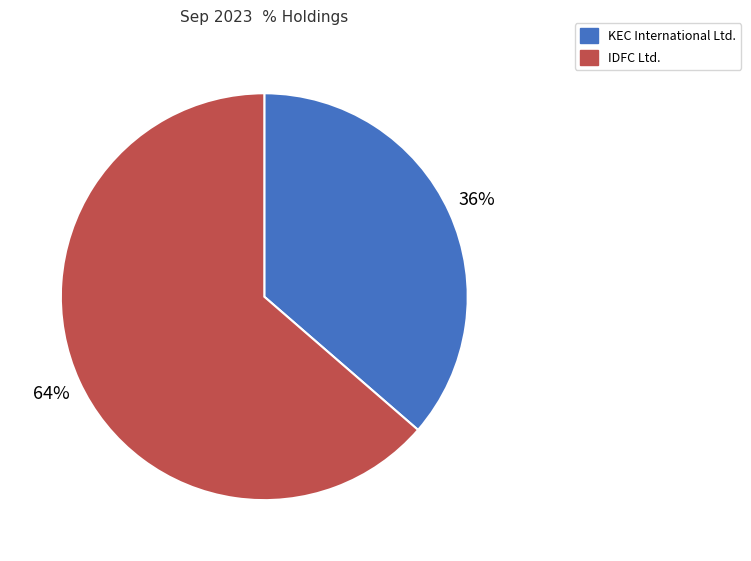

Rank the categories by value from lowest to highest.

KEC International Ltd., IDFC Ltd.